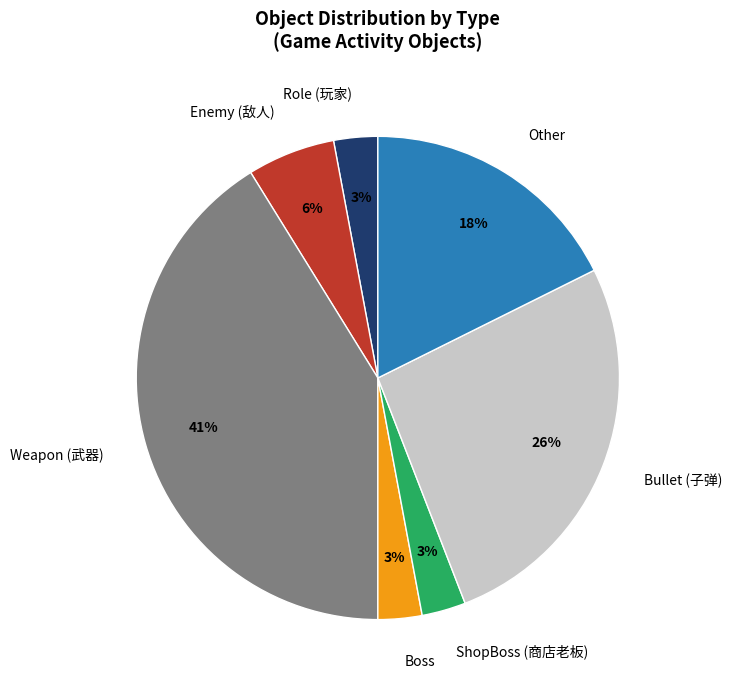

Between Weapon (武器) and Boss, which is larger?

Weapon (武器)